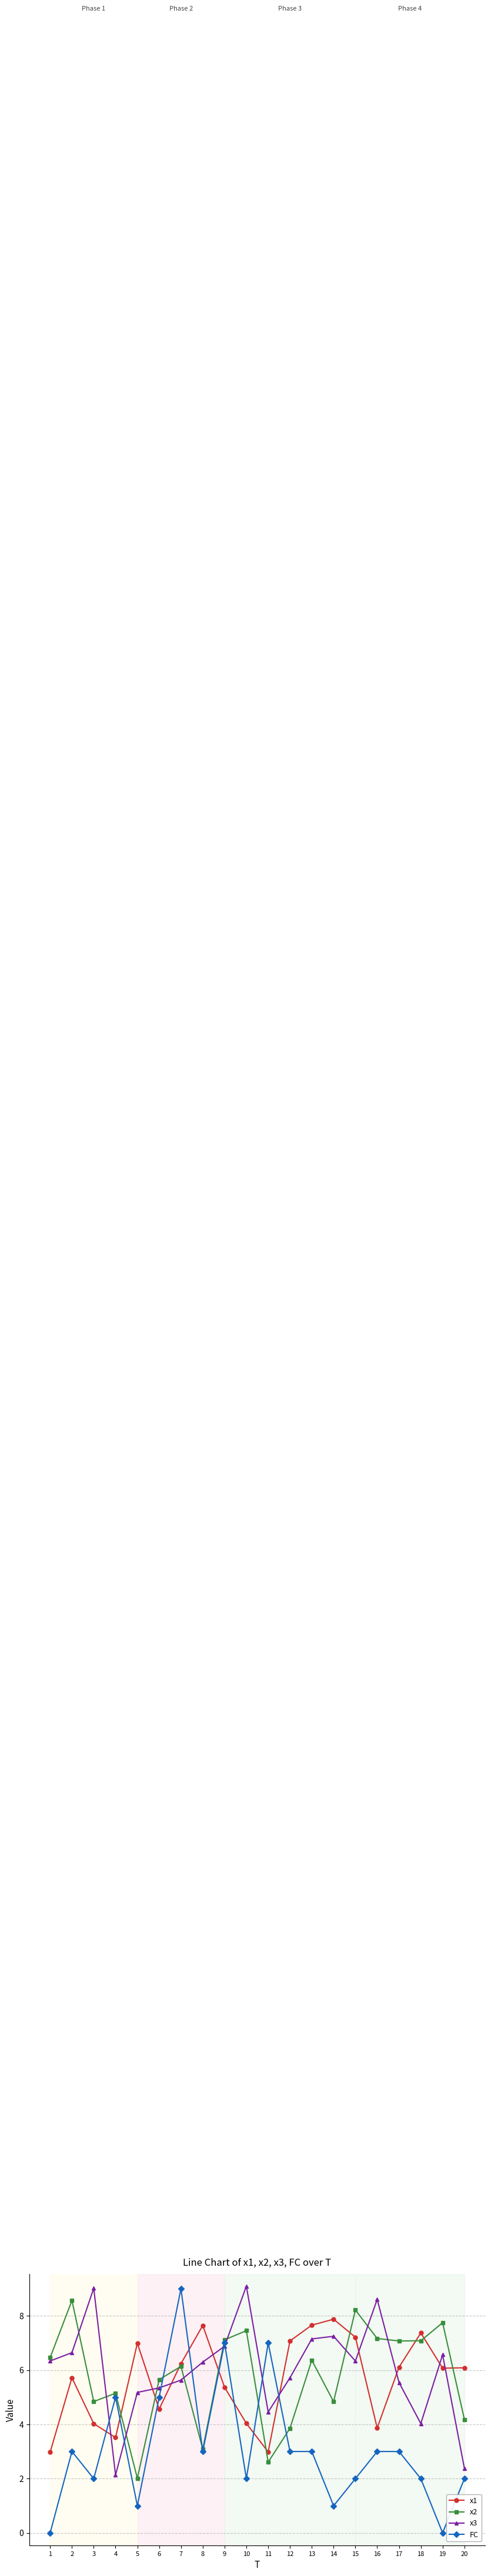

At 2, list the series in order from largest to smallest.

x2, x3, x1, FC